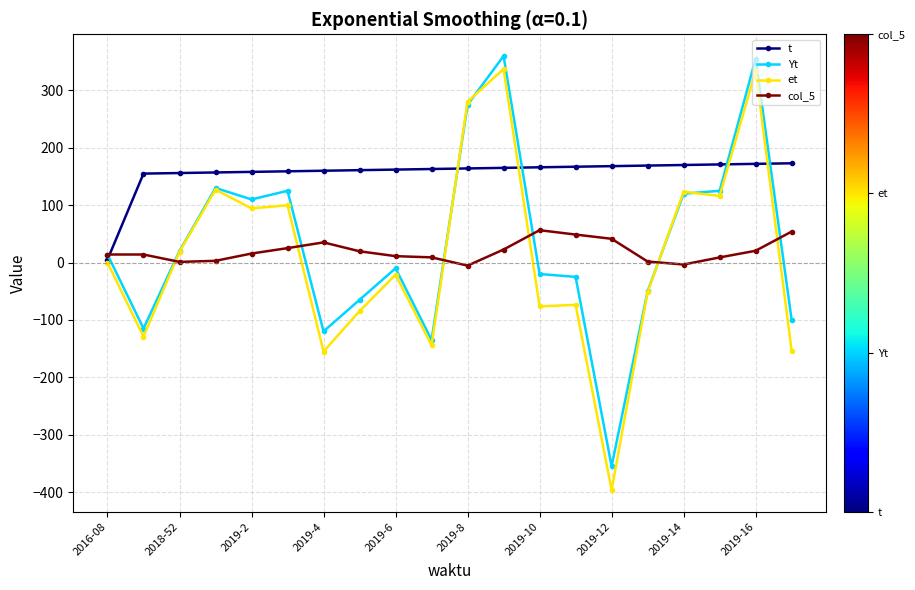

What is the minimum value for Yt?

-355.0